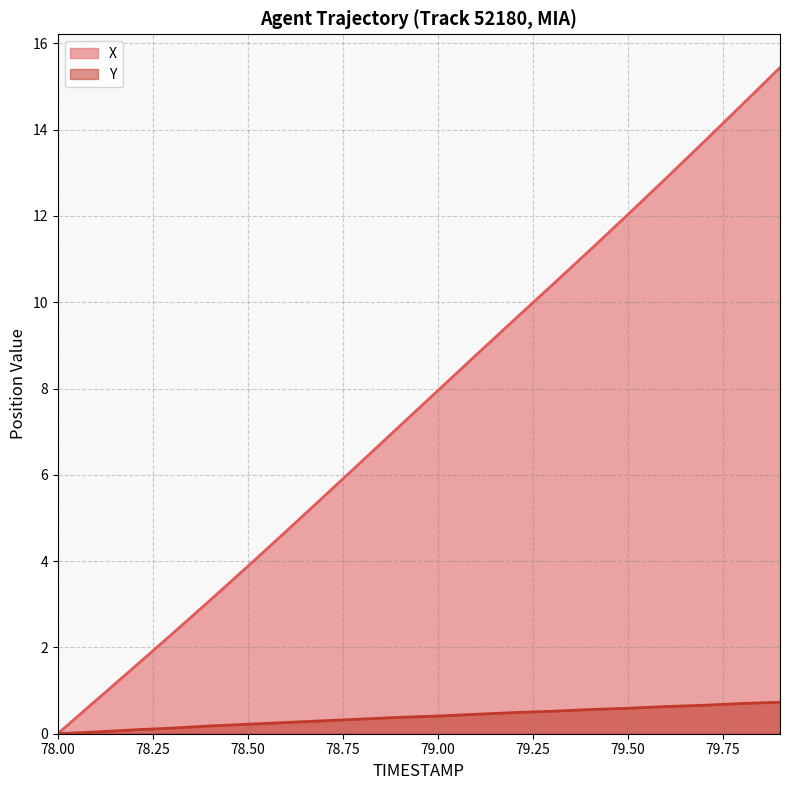

What is the difference between the second highest and minimum values in the X series?

14.6